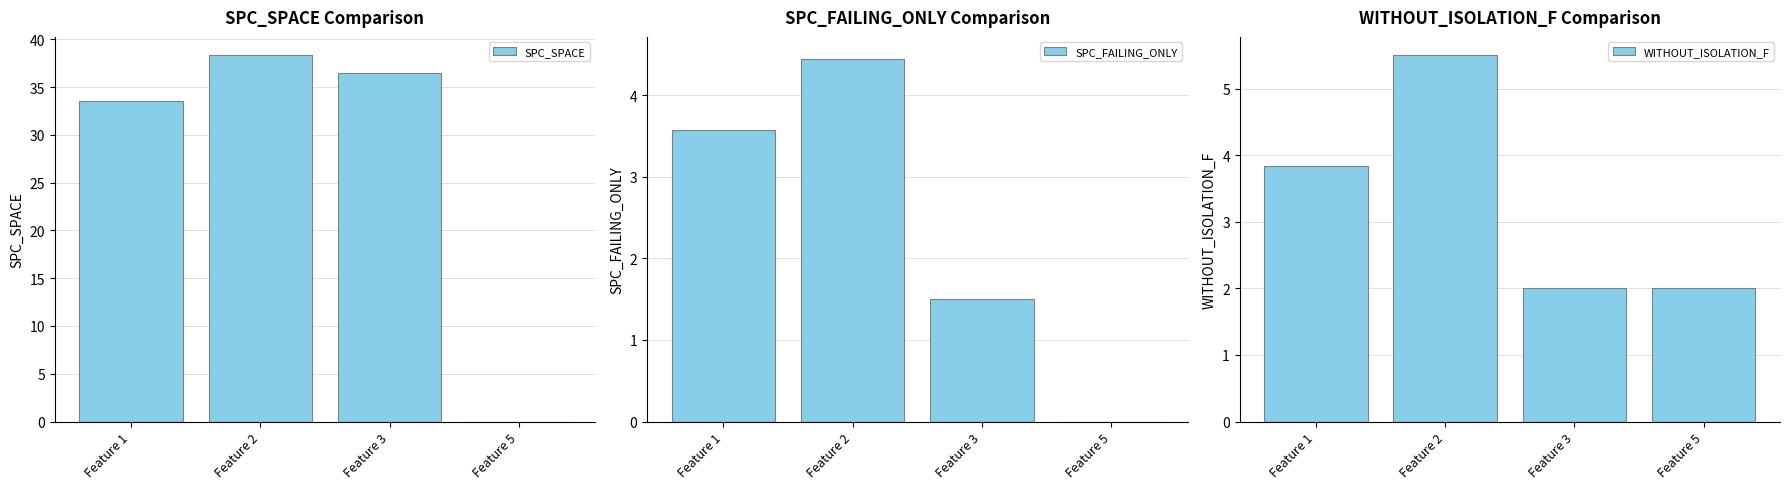

Reading left to right, list all the values displayed in this chart.

SPC_SPACE: Feature 1=33.5	Feature 2=38.3	Feature 3=36.5	Feature 5=0.0
SPC_FAILING_ONLY: Feature 1=3.6	Feature 2=4.4	Feature 3=1.5	Feature 5=-1.0
WITHOUT_ISOLATION_F: Feature 1=3.8	Feature 2=5.5	Feature 3=2.0	Feature 5=2.0